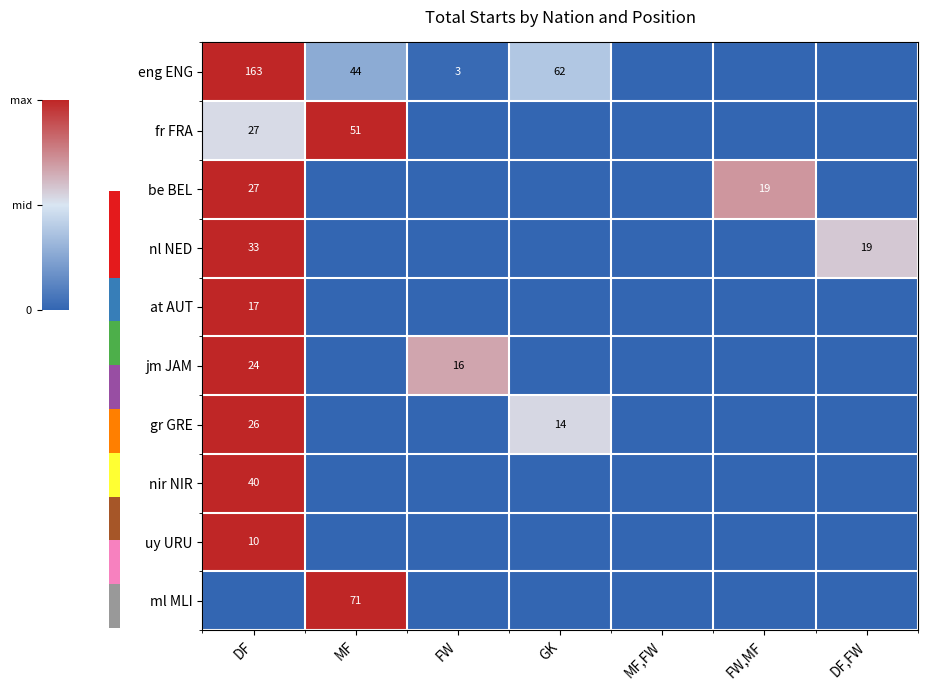

At which category does the chart reach its minimum across all series?

MF,FW